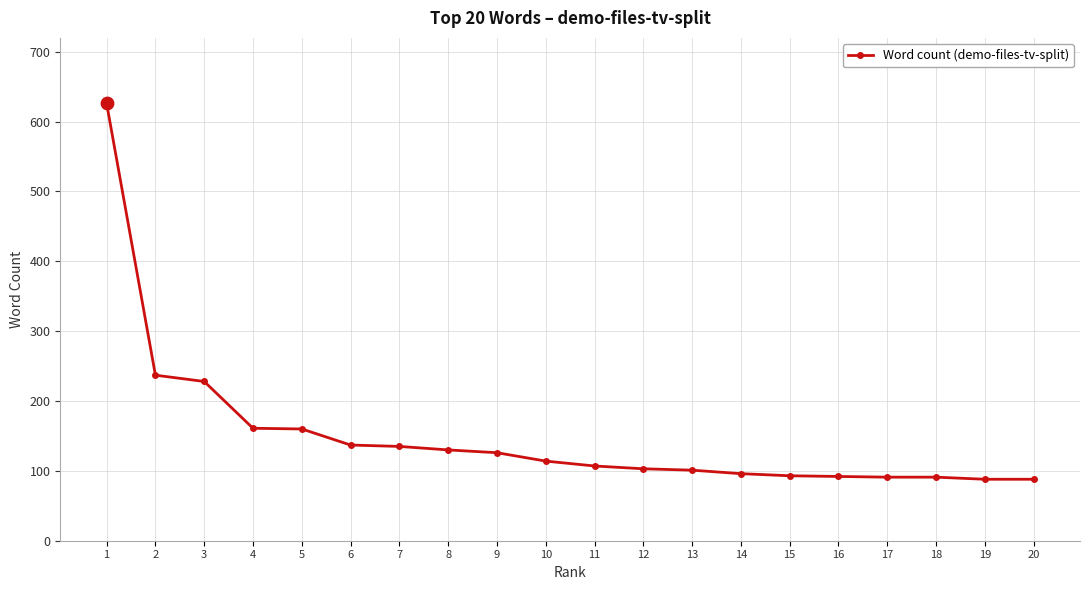

What is the change in value from 3 to 17?

-137